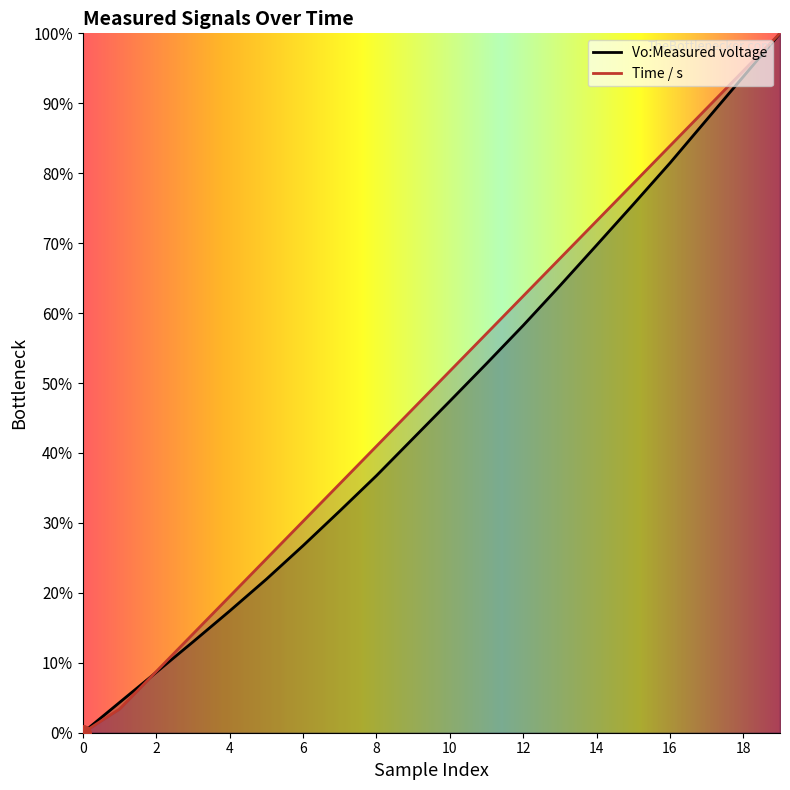

What is the total value across all series at 8?

77.7